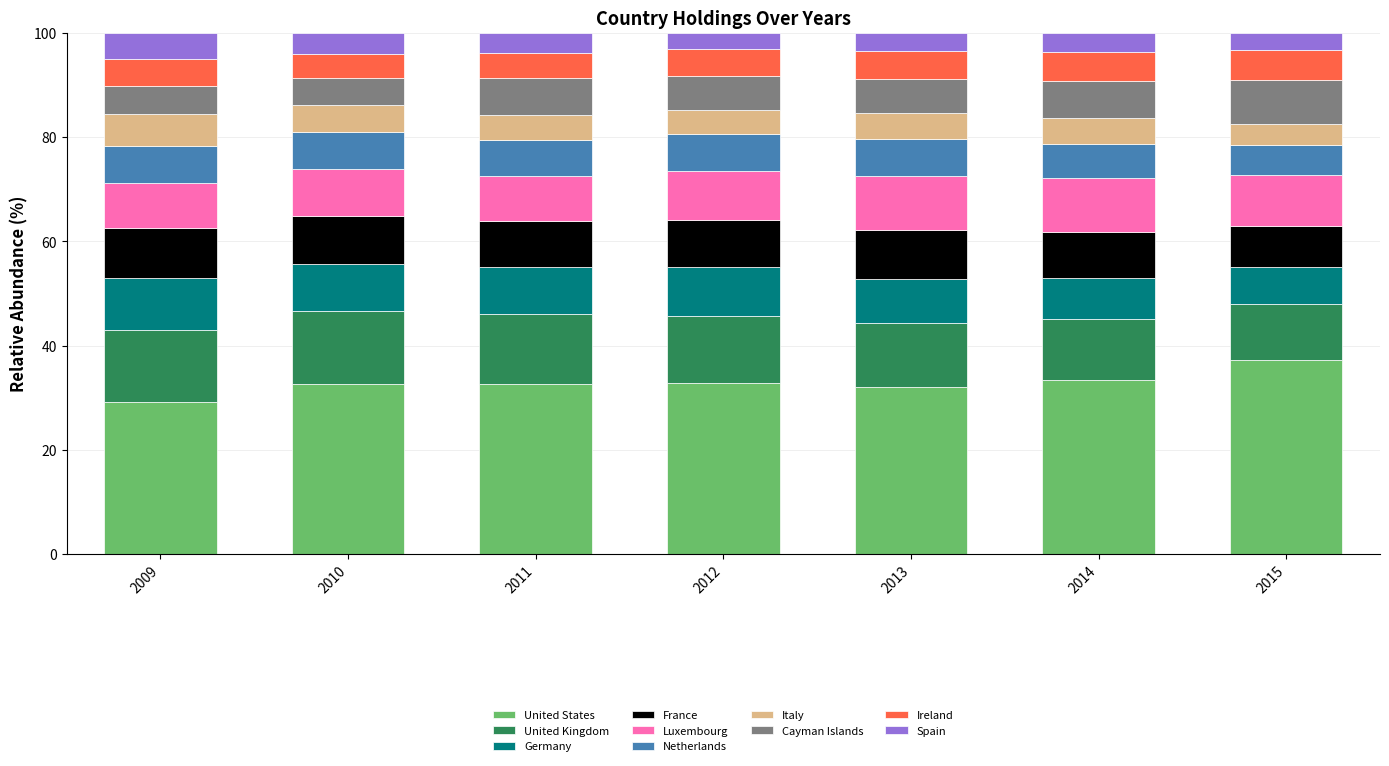

Is it true that United States equals 32.6 at 2010?

True